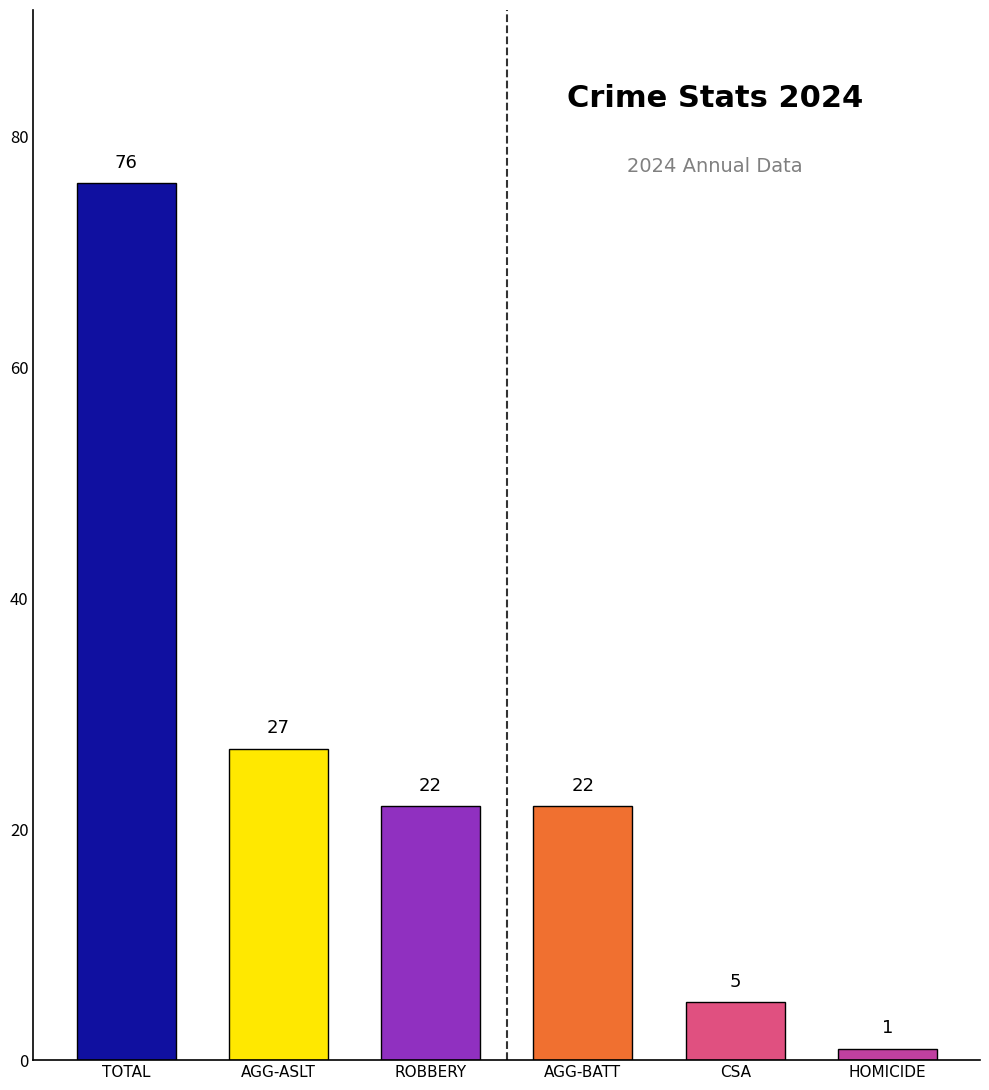

At which category does the chart reach its minimum across all series?

HOMICIDE